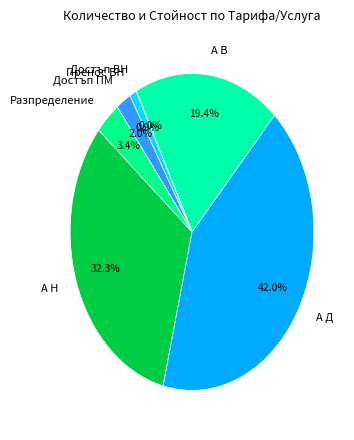

What is the largest slice in the pie chart?

А Д